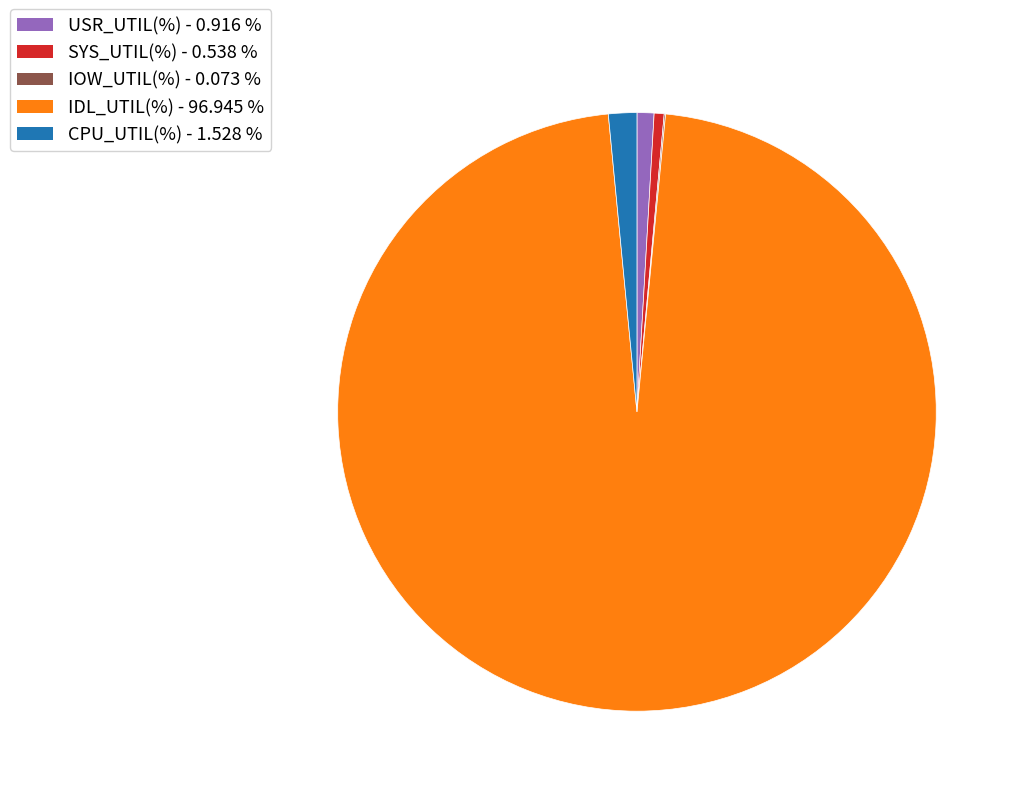

Which category accounts for the majority?

IDL_UTIL(%)